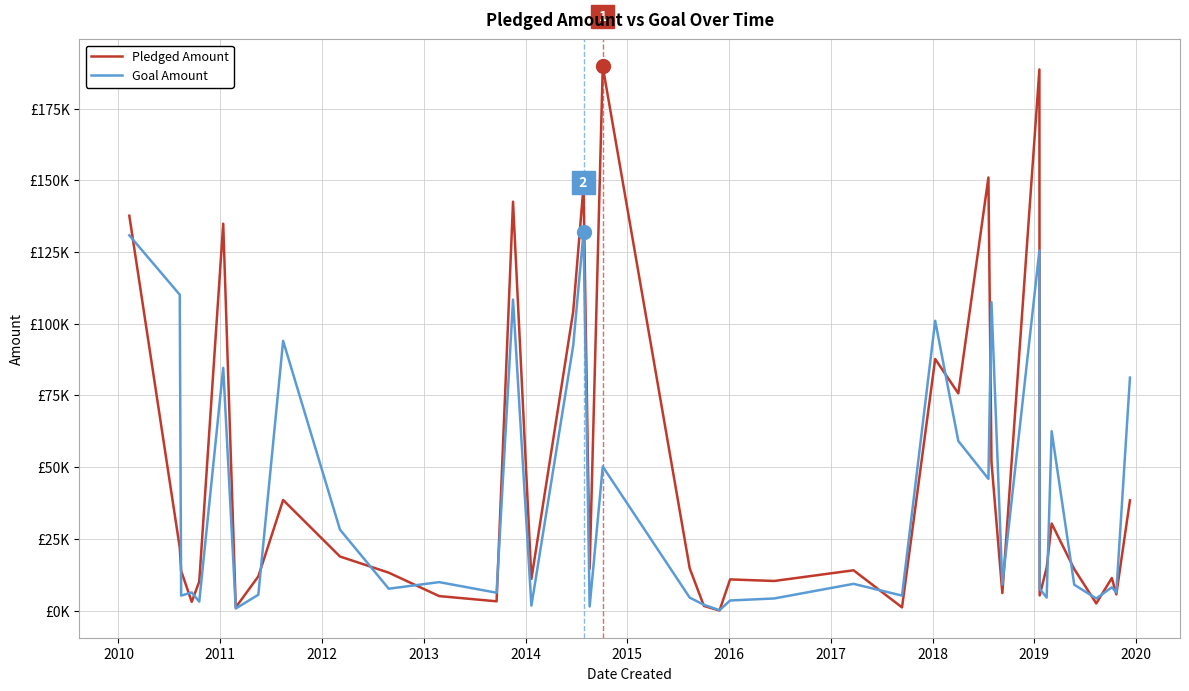

What is the value of the Goal Amount point at the 38th from the left?

8100